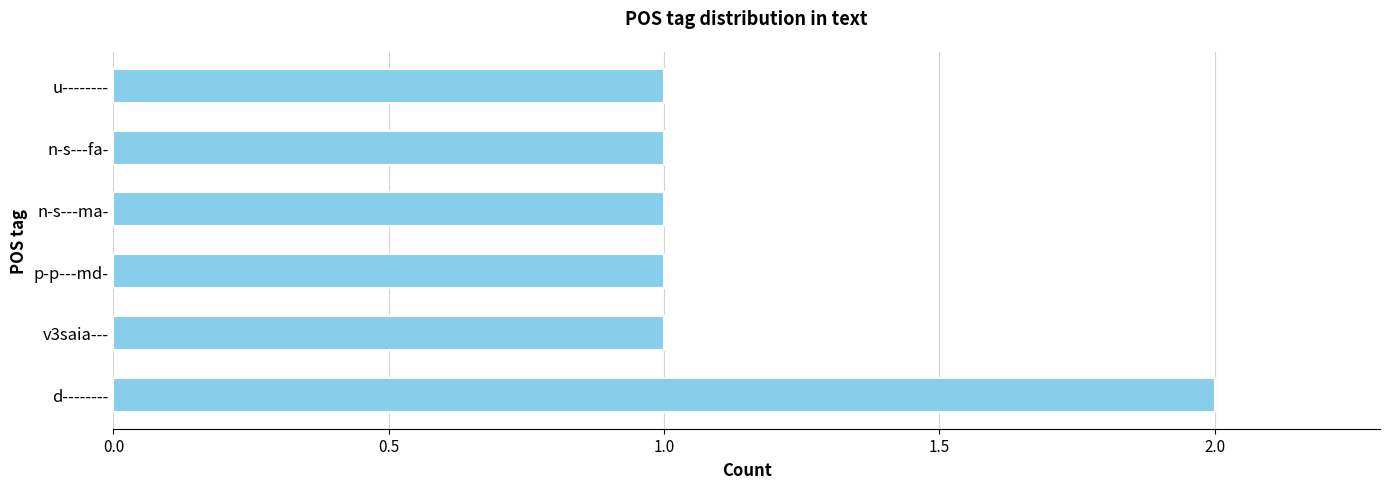

True or false: the data shows 0 at p-p---md-.

False